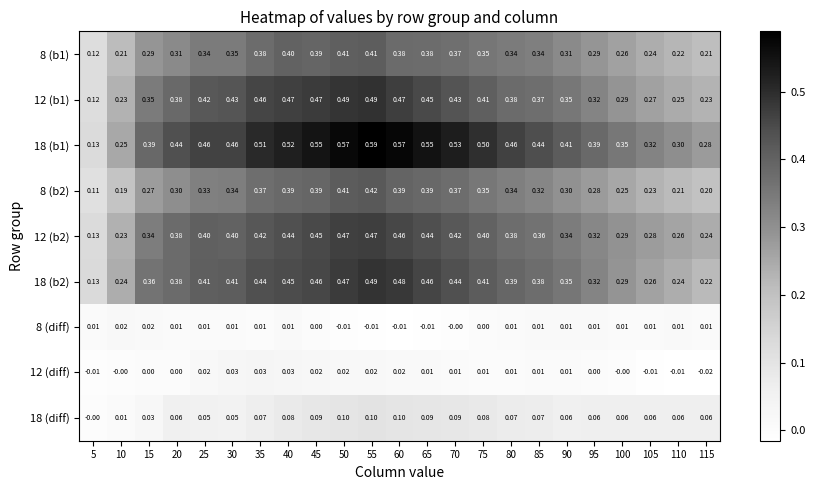

Is the value of 8 (b1) at 5 greater than the value of 18 (diff) at 105?

Yes